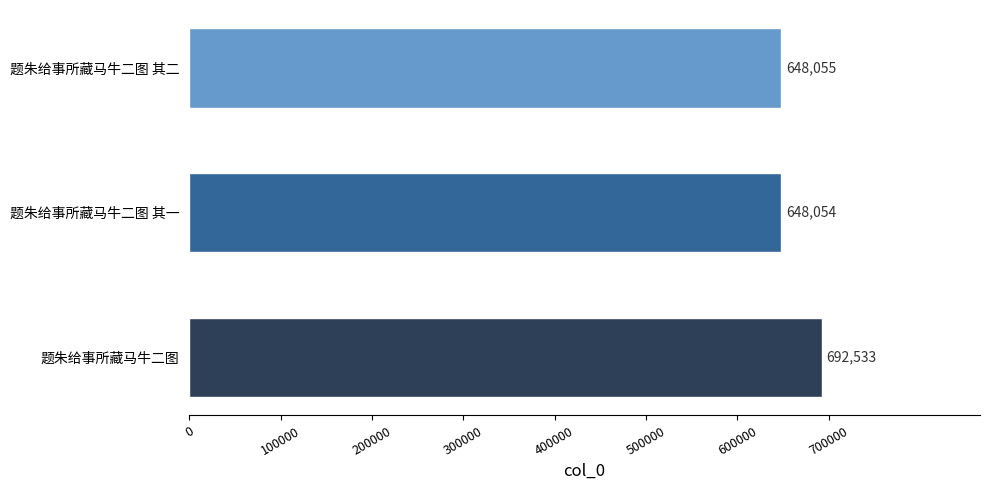

Rank the categories by value from highest to lowest.

题朱给事所藏马牛二图, 题朱给事所藏马牛二图 其二, 题朱给事所藏马牛二图 其一